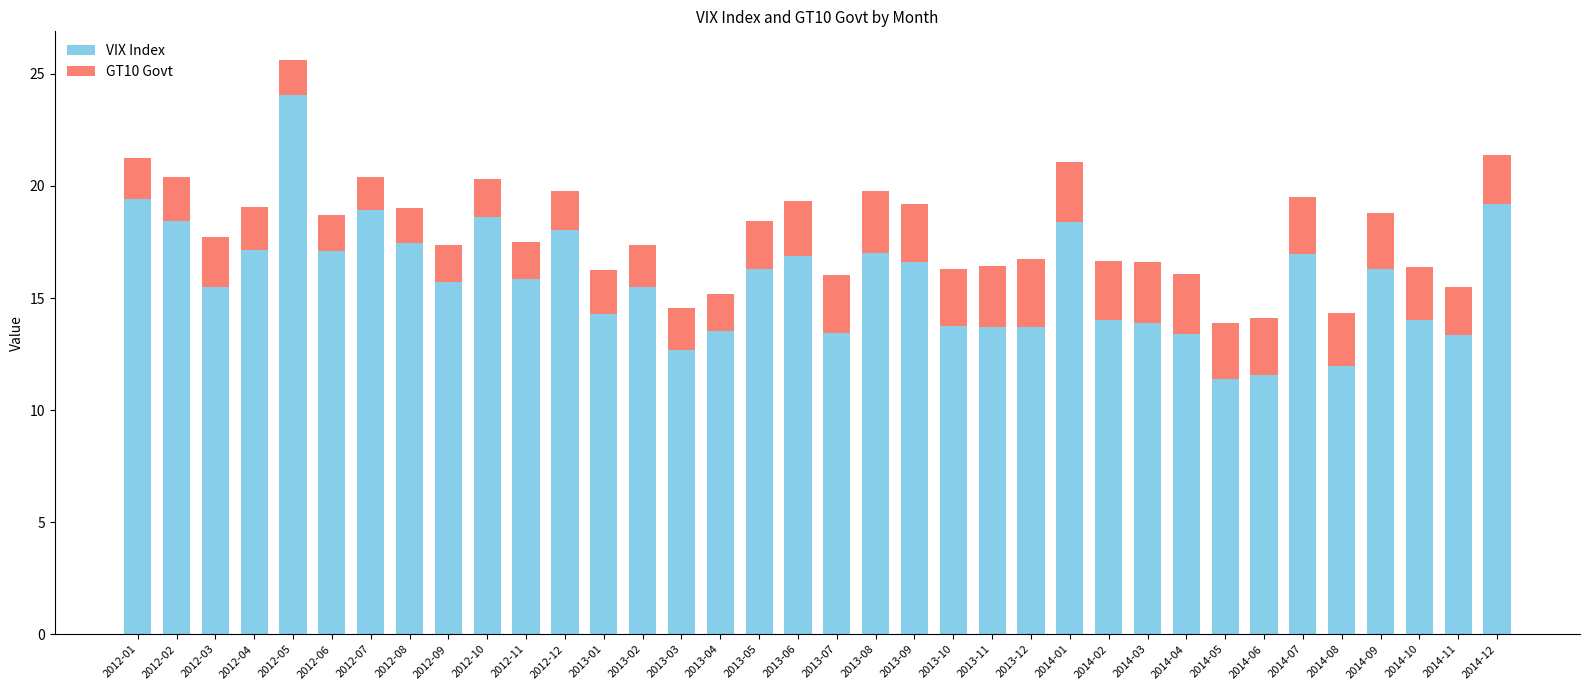

What is the average value of the VIX Index series?

15.8